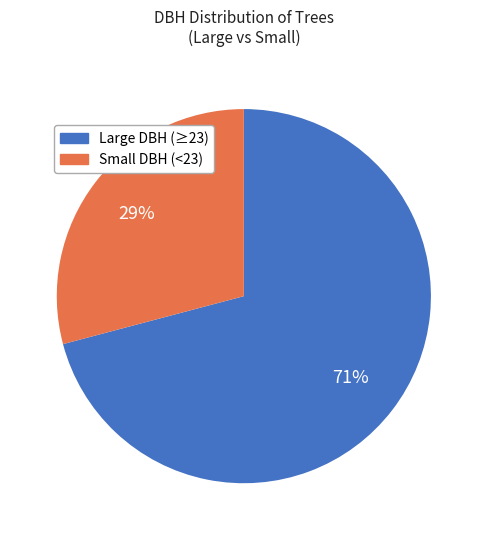

What is the largest slice in the pie chart?

Large DBH (≥23)